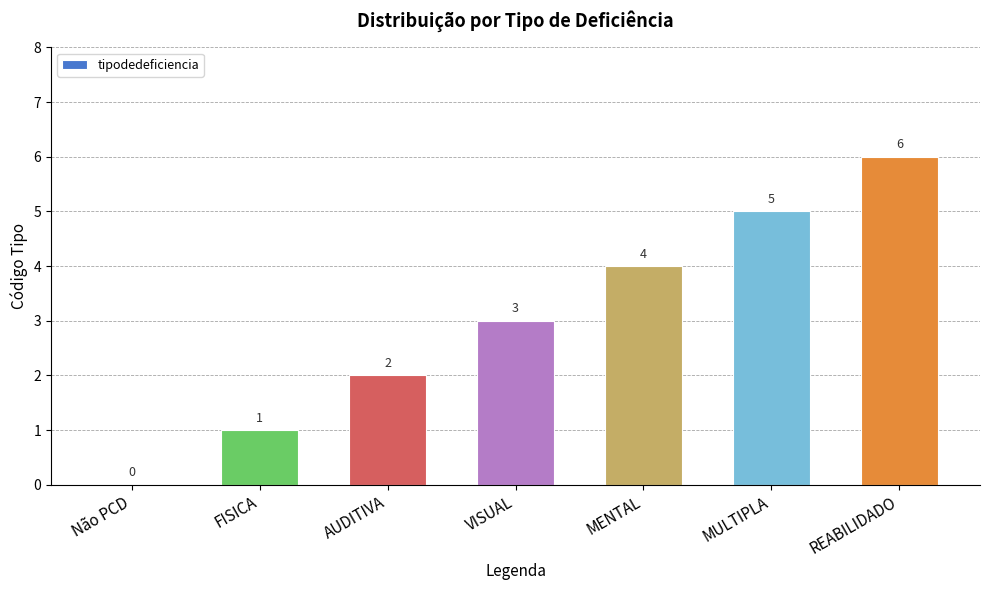

What value does the data have at REABILIDADO?

6